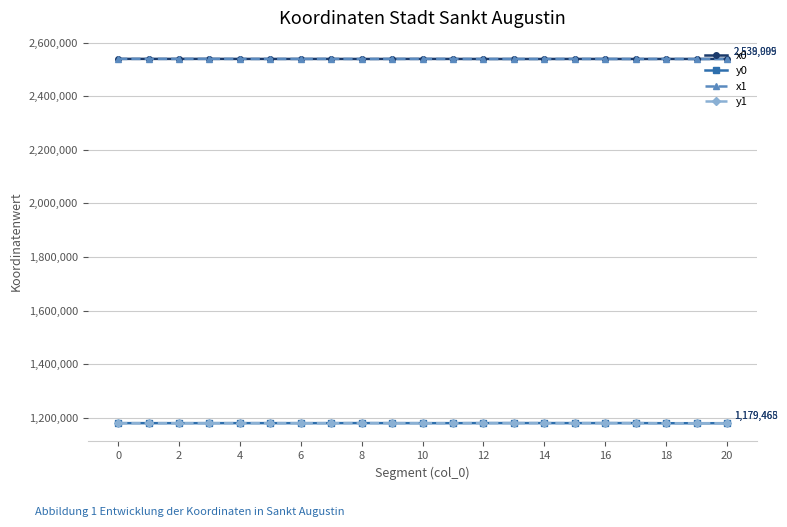

True or false: x1 and y1 intersect in this chart.

False